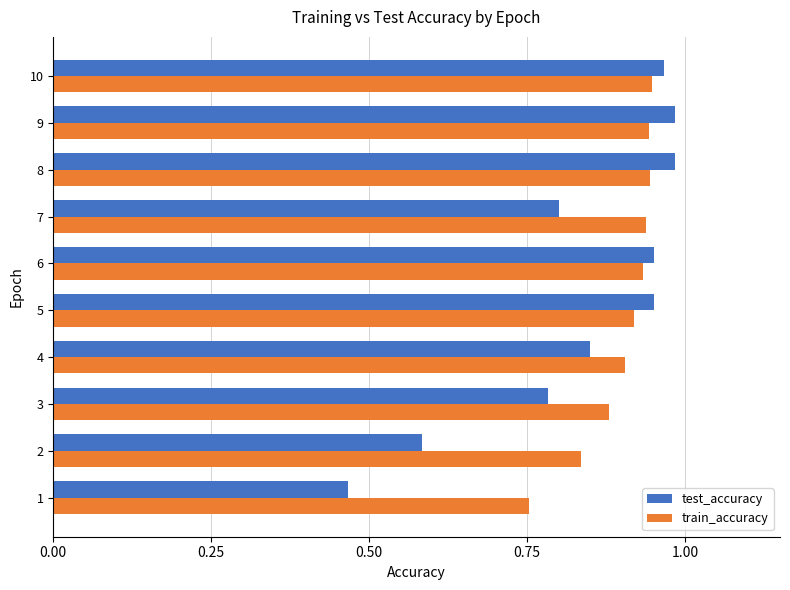

The value of train_accuracy at 9 is 0.5. True or false?

False